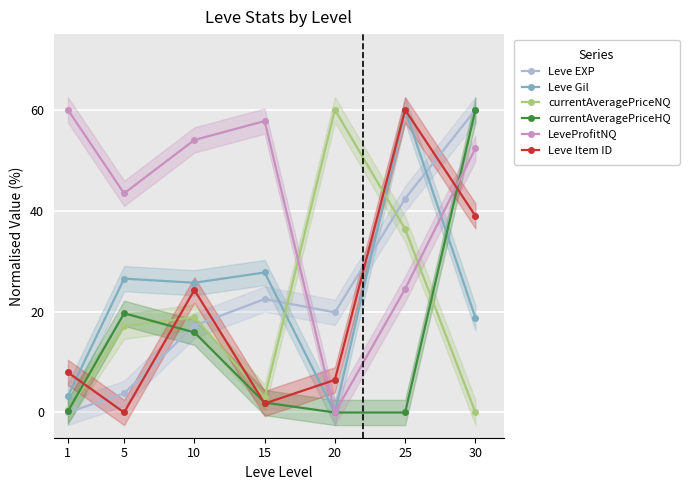

At 1, list the series in order from largest to smallest.

LeveProfitNQ, Leve Item ID, Leve Gil, currentAveragePriceNQ, currentAveragePriceHQ, Leve EXP